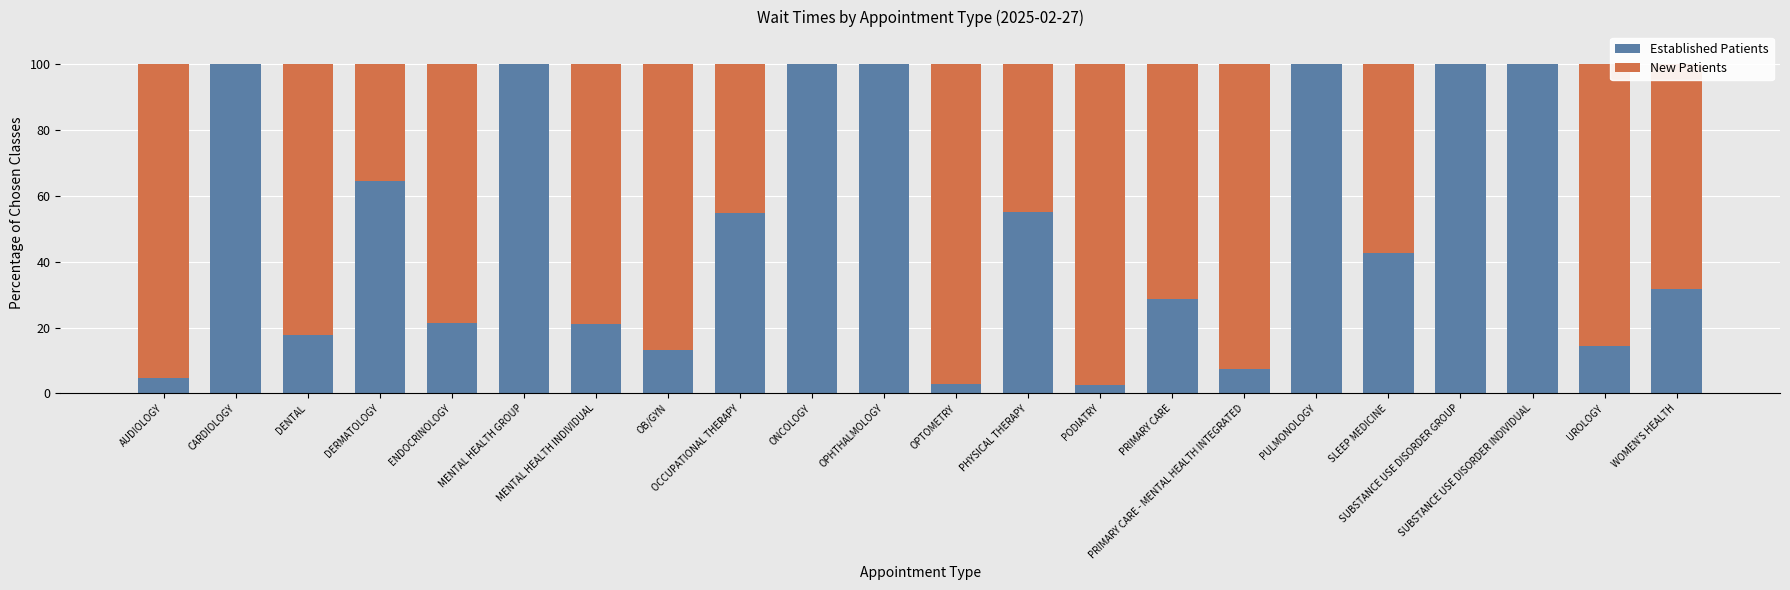

How many data points does each series have?

22